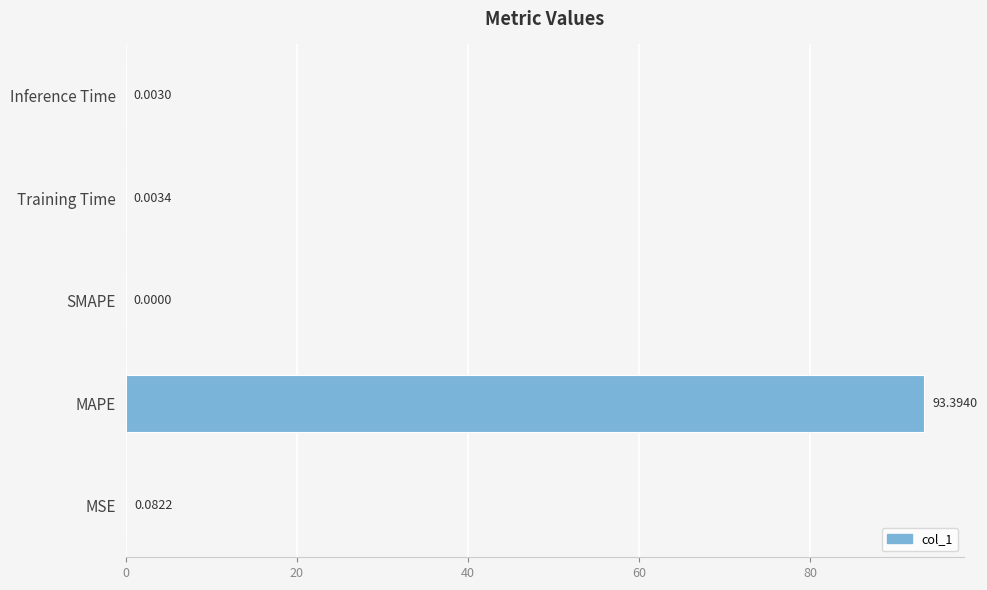

What is the sum of all values?

93.5